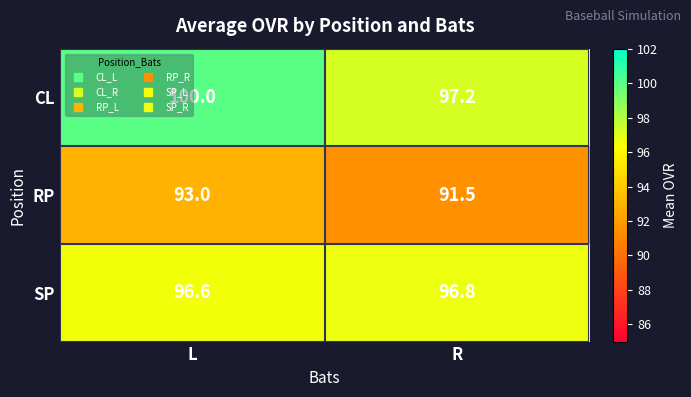

Which series has the widest spread of values?

CL